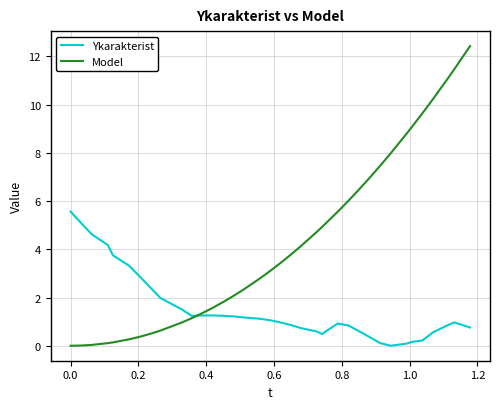

In Ykarakterist, how many points are lower than both neighbors (excluding endpoints)?

3